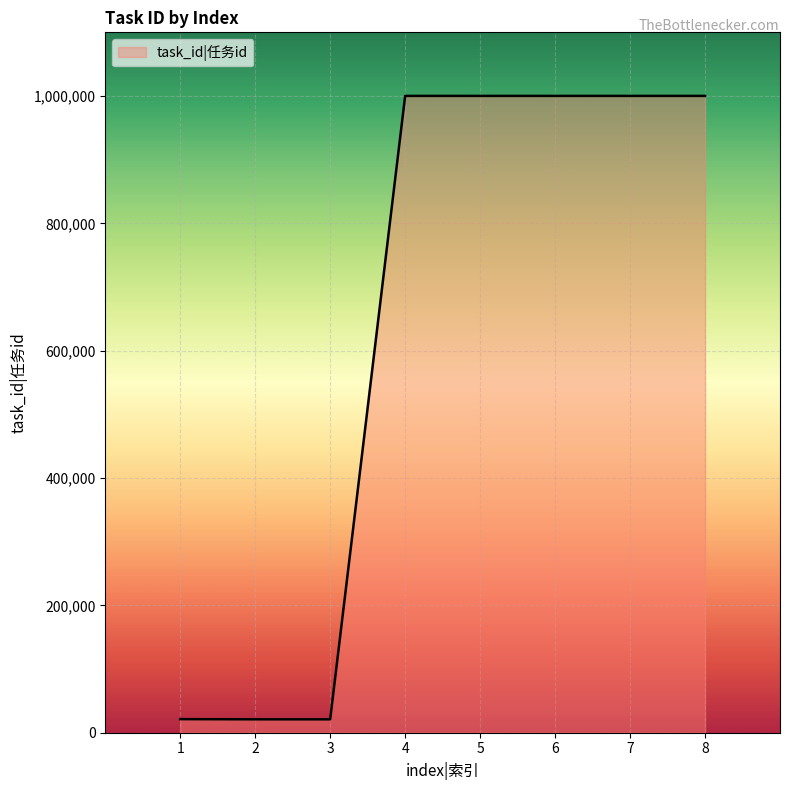

What is the change in value from 5 to 8?

+3